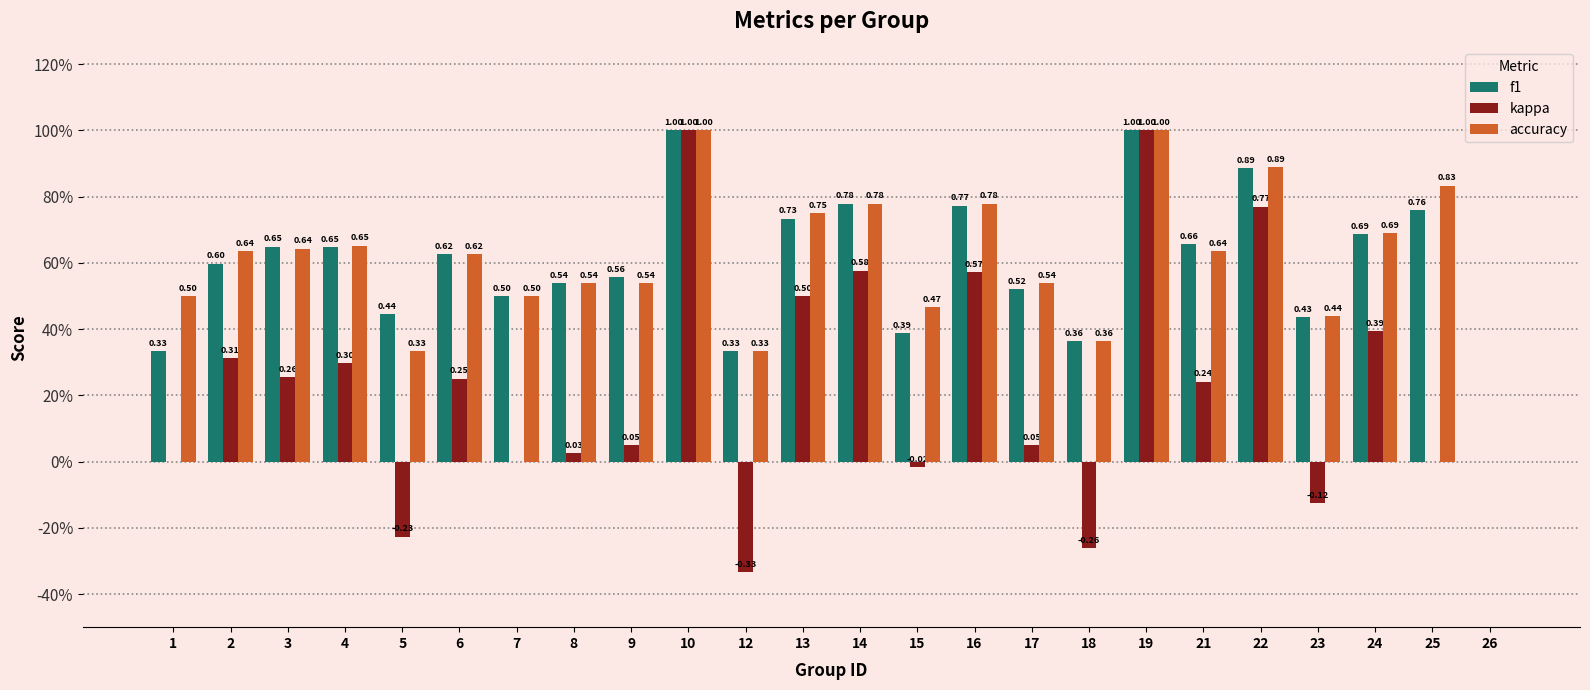

Reading left to right, extract all data points from this chart.

f1: 0.3	0.6	0.6	0.6	0.4	0.6	0.5	0.5	0.6	1.0	0.3	0.7	0.8	0.4	0.8	0.5	0.4	1.0	0.7	0.9	0.4	0.7	0.8	0.0
kappa: 0.0	0.3	0.3	0.3	-0.2	0.2	0.0	0.0	0.0	1.0	-0.3	0.5	0.6	-0.0	0.6	0.0	-0.3	1.0	0.2	0.8	-0.1	0.4	0.0	0.0
accuracy: 0.5	0.6	0.6	0.7	0.3	0.6	0.5	0.5	0.5	1.0	0.3	0.8	0.8	0.5	0.8	0.5	0.4	1.0	0.6	0.9	0.4	0.7	0.8	0.0